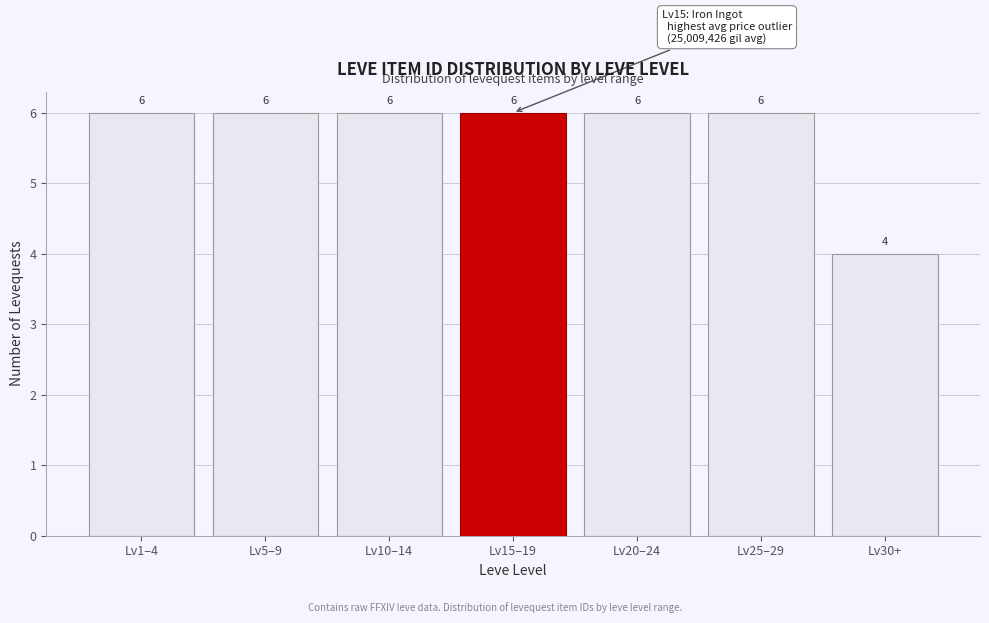

Reading left to right, transcribe all the data shown in this chart.

Lv1–4=6	Lv5–9=6	Lv10–14=6	Lv15–19=6	Lv20–24=6	Lv25–29=6	Lv30+=4